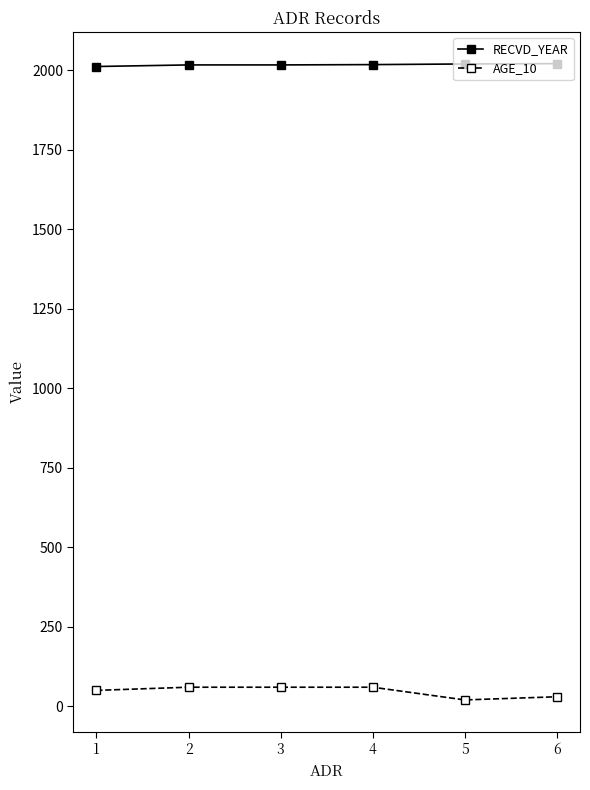

Is the value of RECVD_YEAR at 5 greater than the value of AGE_10 at 1?

Yes